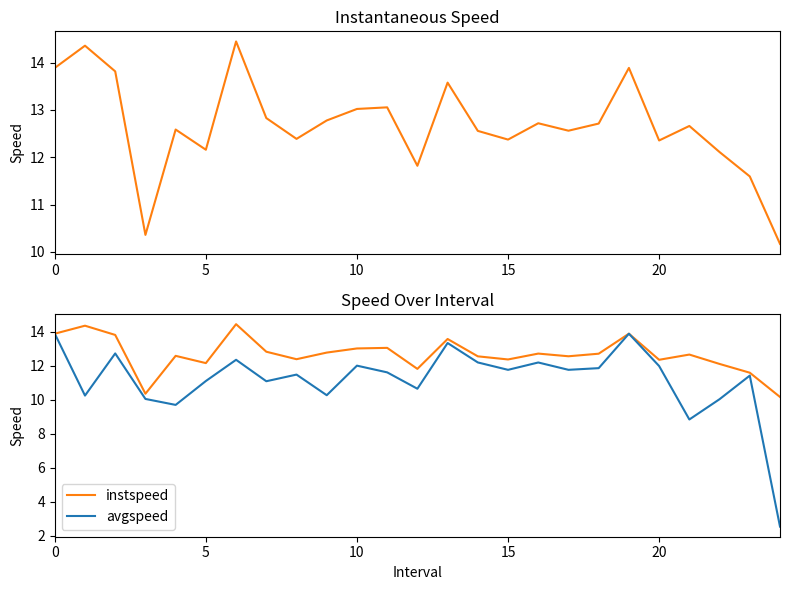

List the series in order of their peak value, highest first.

instspeed, avgspeed